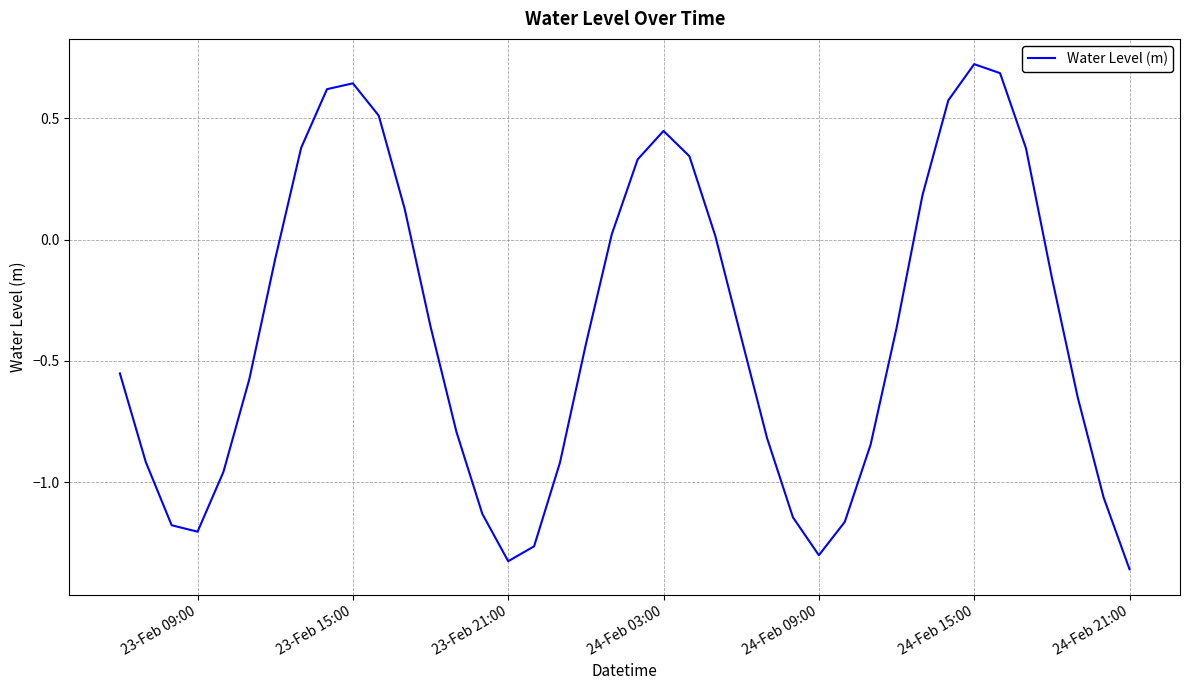

At which category does the chart reach its peak across all series?

24-Feb 15:00